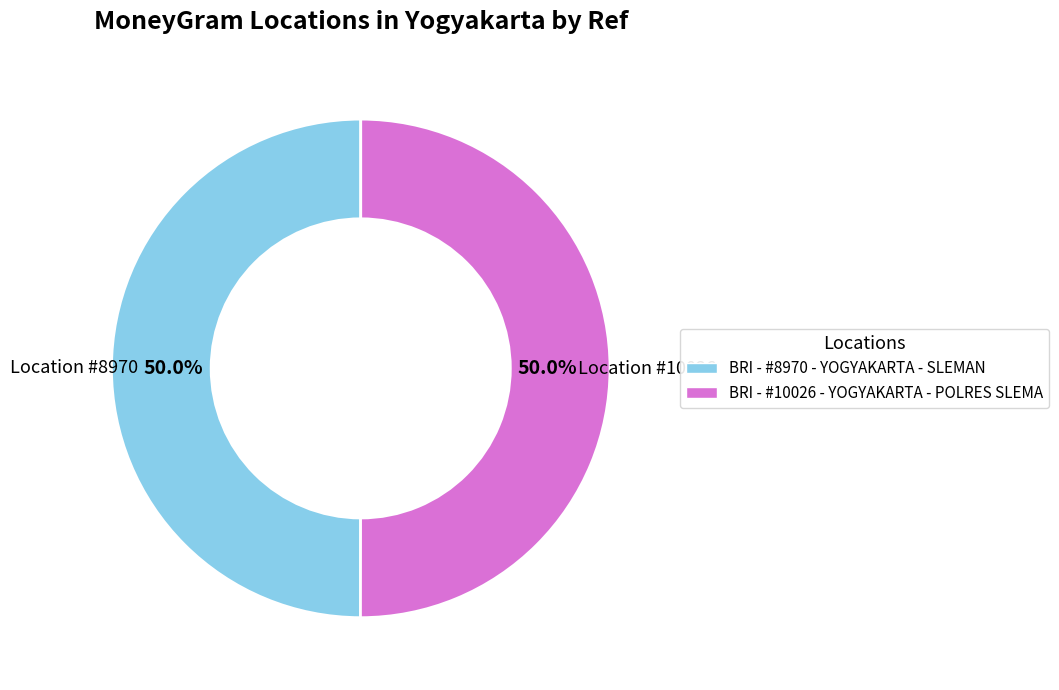

To the nearest percent, what portion does BRI - #10026 - YOGYAKARTA - POLRES SLEMA represent?

50%